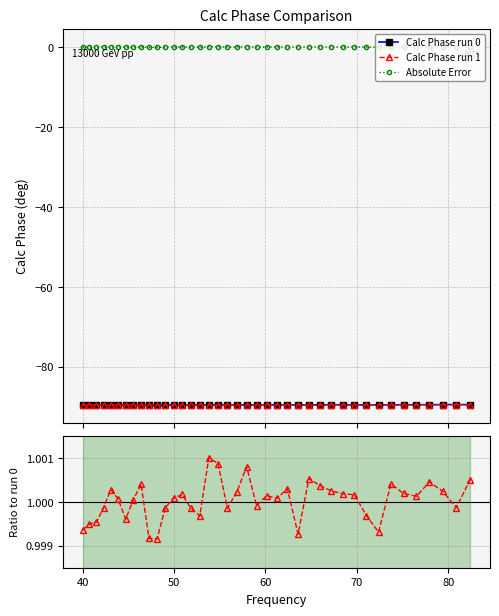

What is the minimum value for Calc Phase run 1?

-89.6